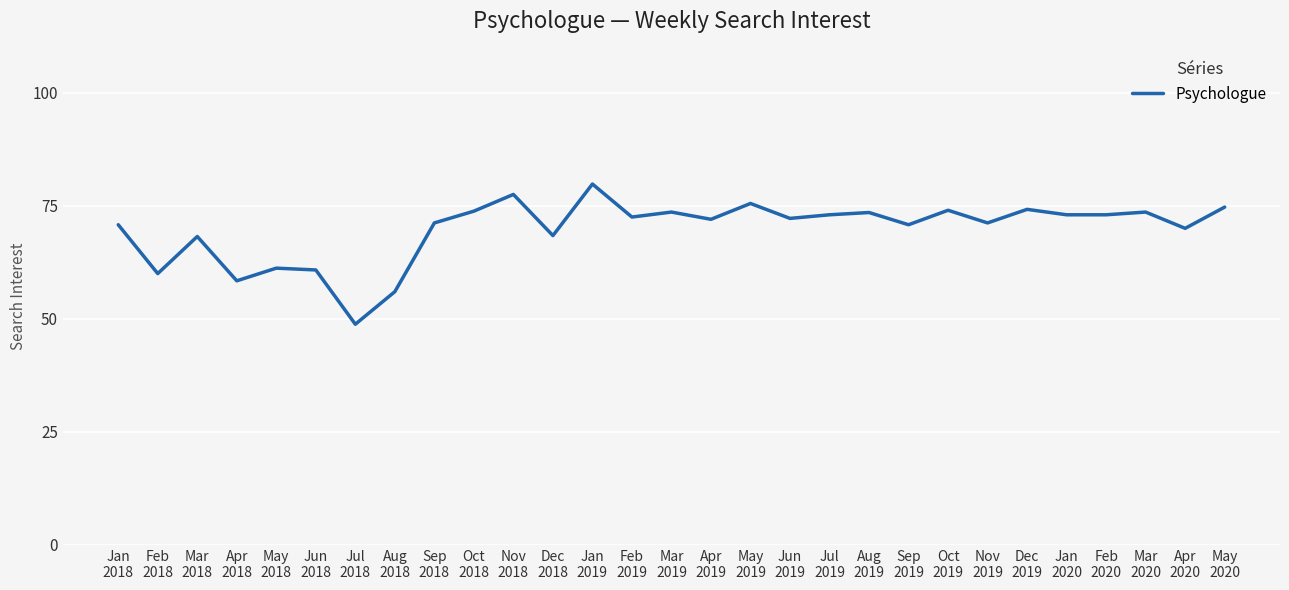

What is the minimum value shown in the chart?

48.8